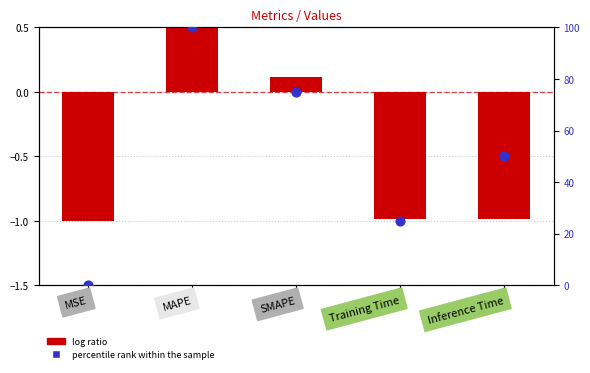

At which category is the sum across all series the highest?

MAPE